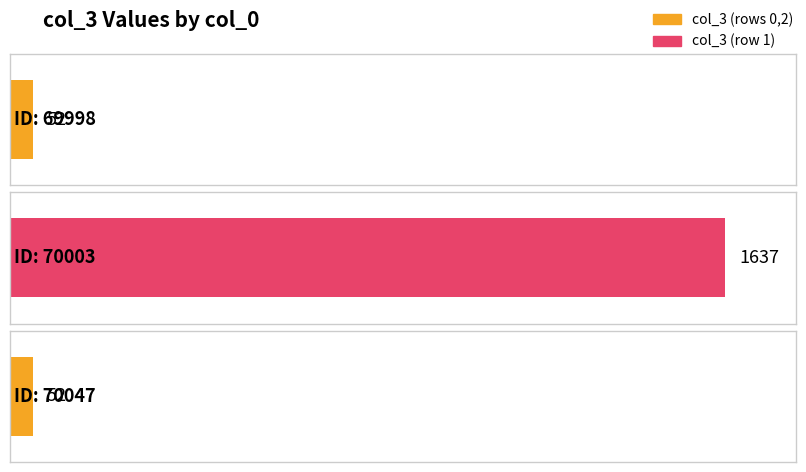

How many data points are above 52?

1